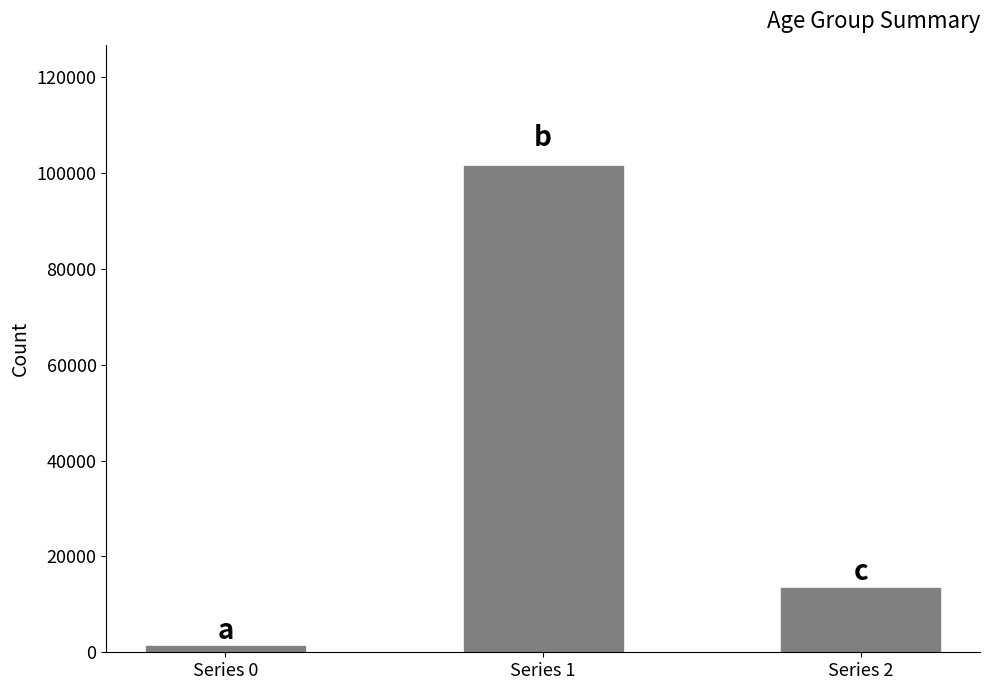

At which label is the value closest to 51432?

Series 2